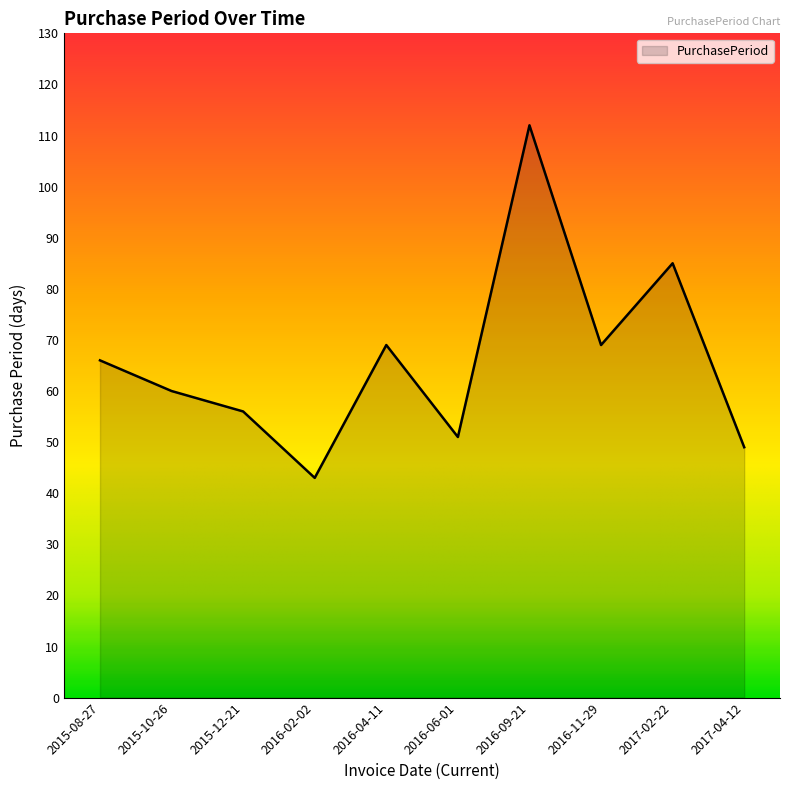

Reading left to right, extract all data points from this chart.

66	60	56	43	69	51	112	69	85	49